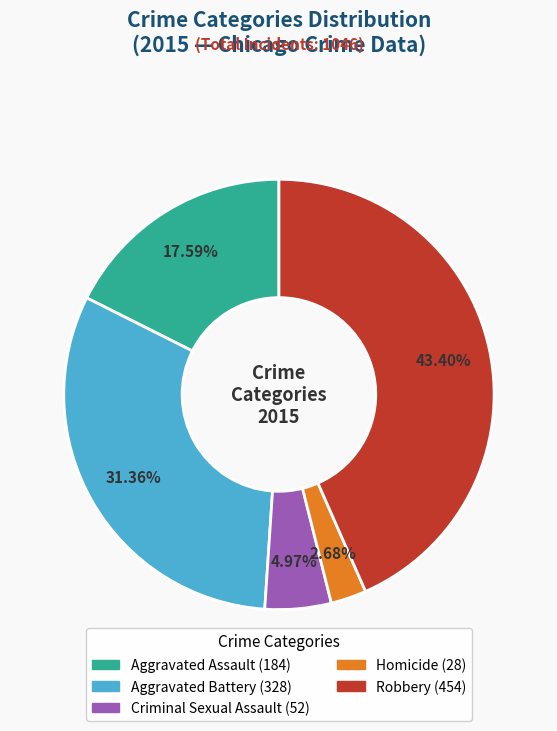

What is the ratio of the value at Aggravated Assault to the value at Robbery?

0.4